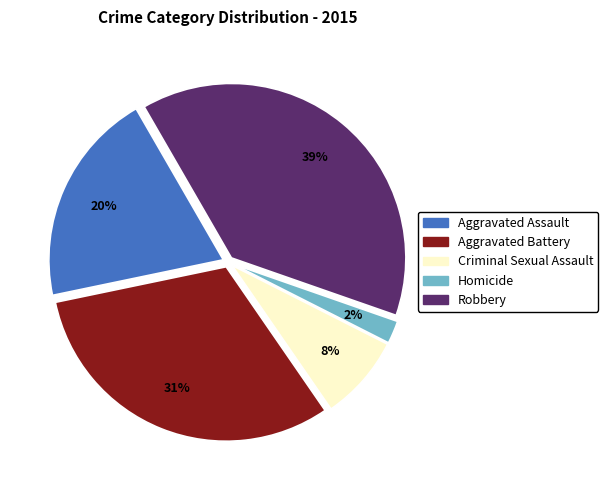

Does any single category account for the majority?

No